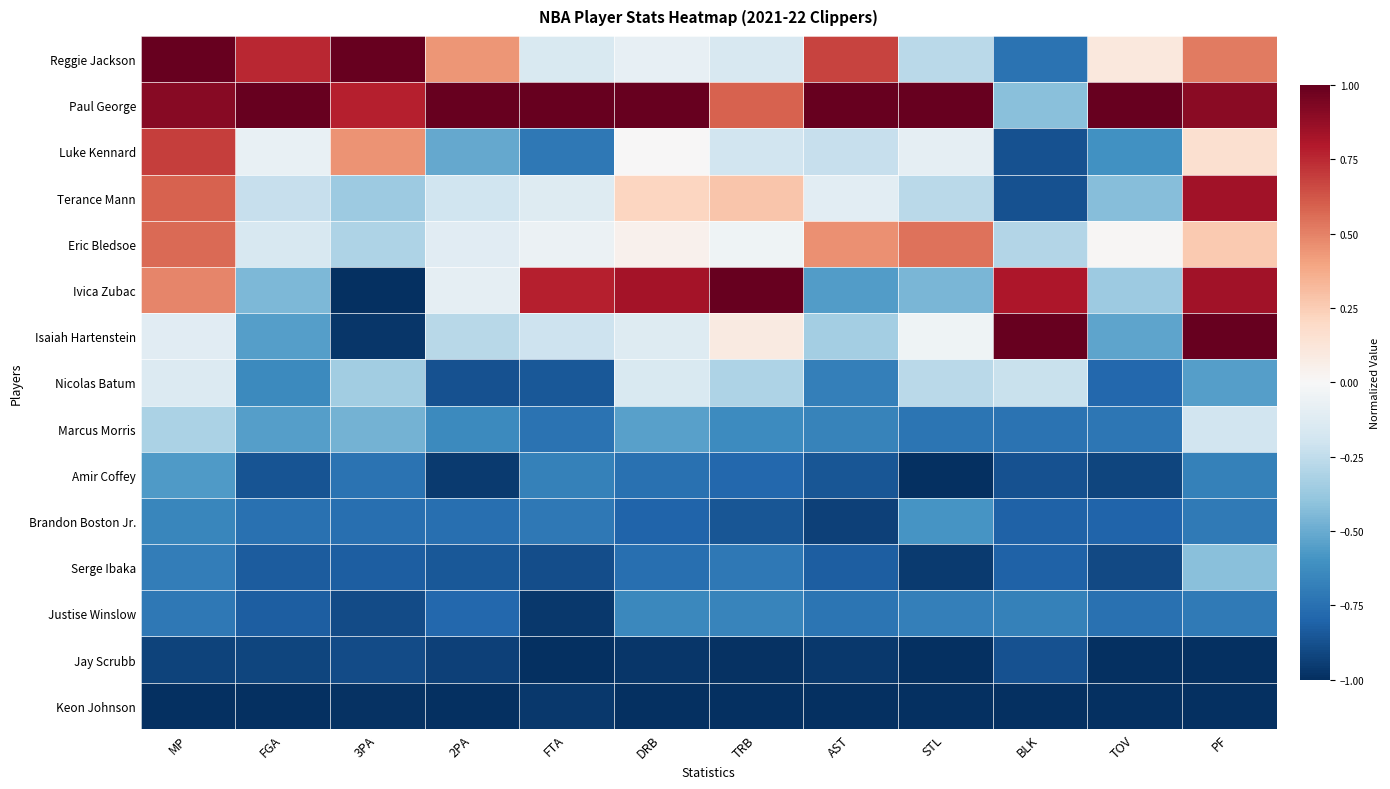

What is the spread (max minus min) of values at STL?

2.0